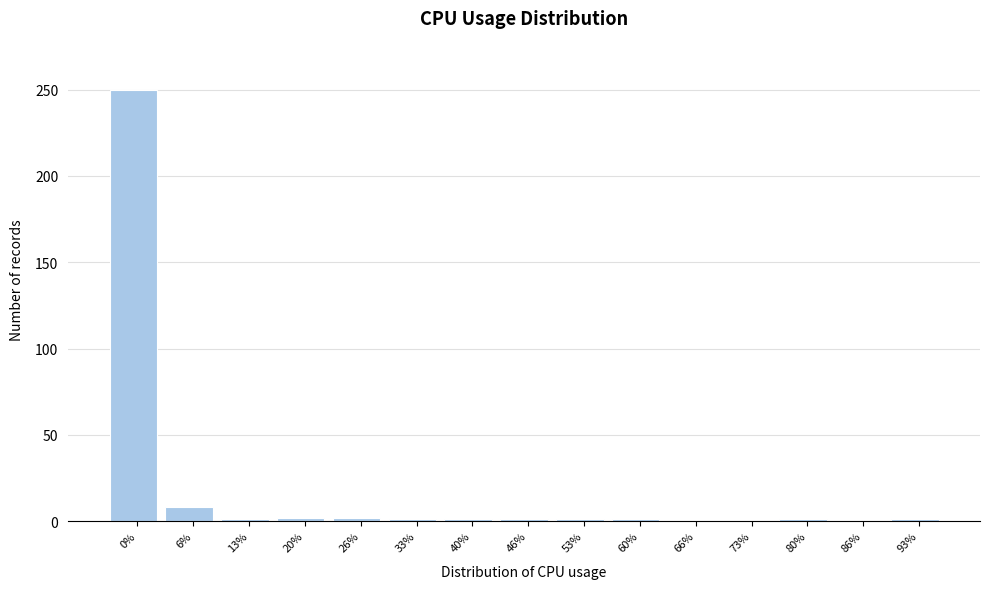

Where is the data nearest to the value 125?

6%